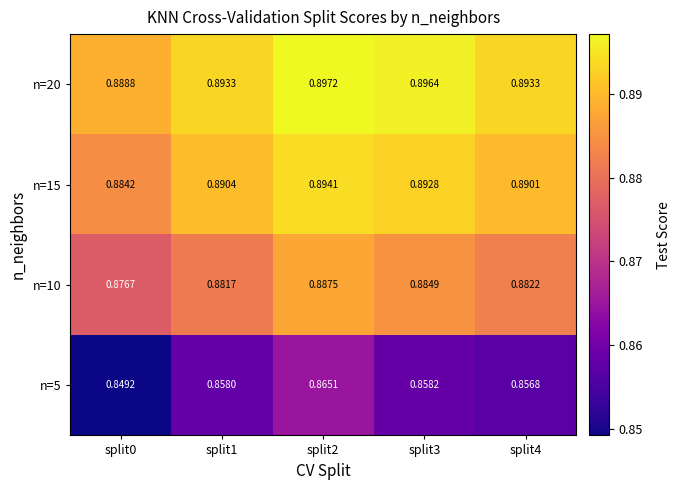

Is the value of n=15 at split4 greater than the value of n=10 at split3?

Yes